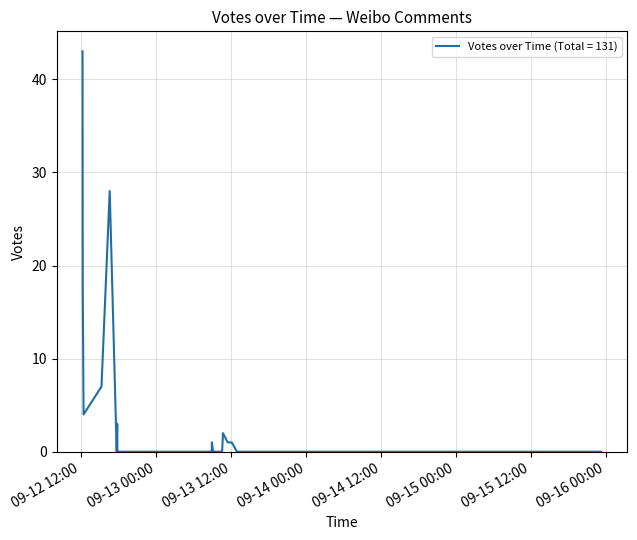

What is the maximum value shown in the chart?

43